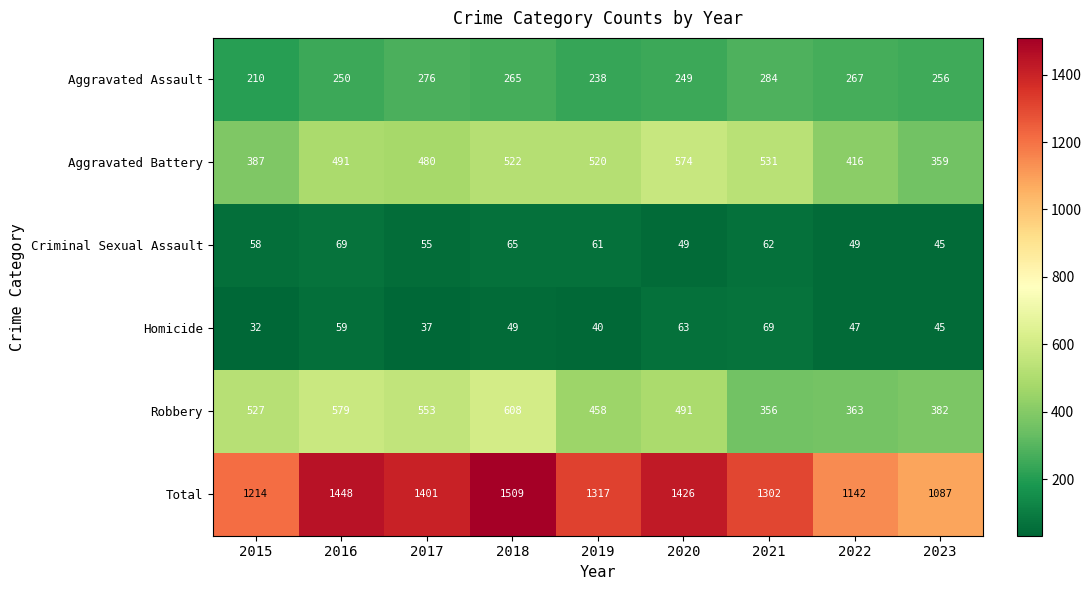

What is the highest value of the Robbery series?

608